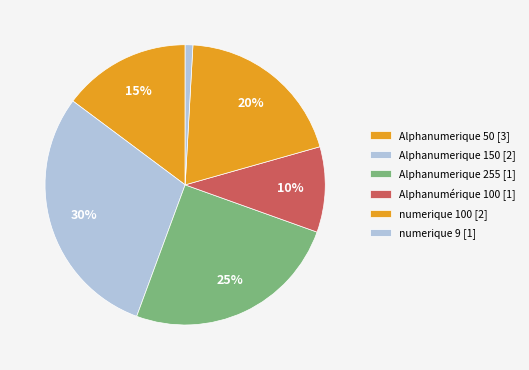

Count the number of slices in the pie.

6